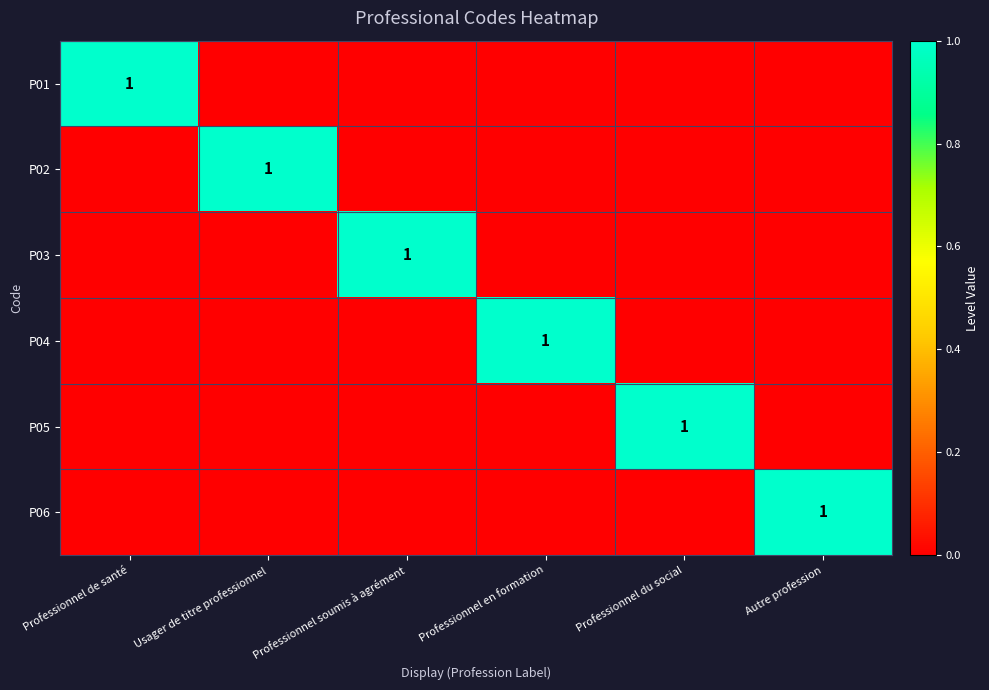

Is it true that P01 equals 2 at Professionnel de santé?

False